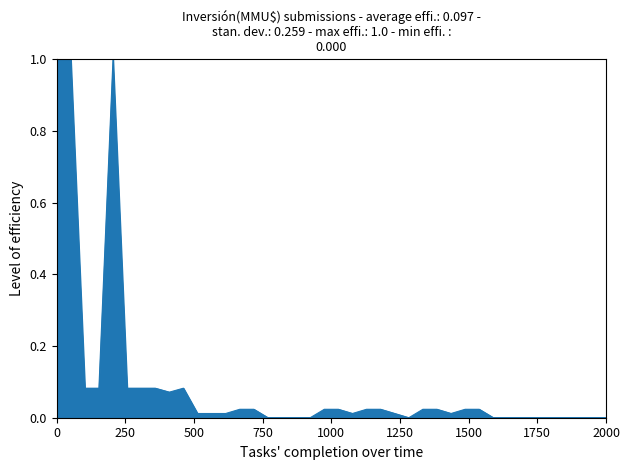

What is the greatest value displayed?

1.0